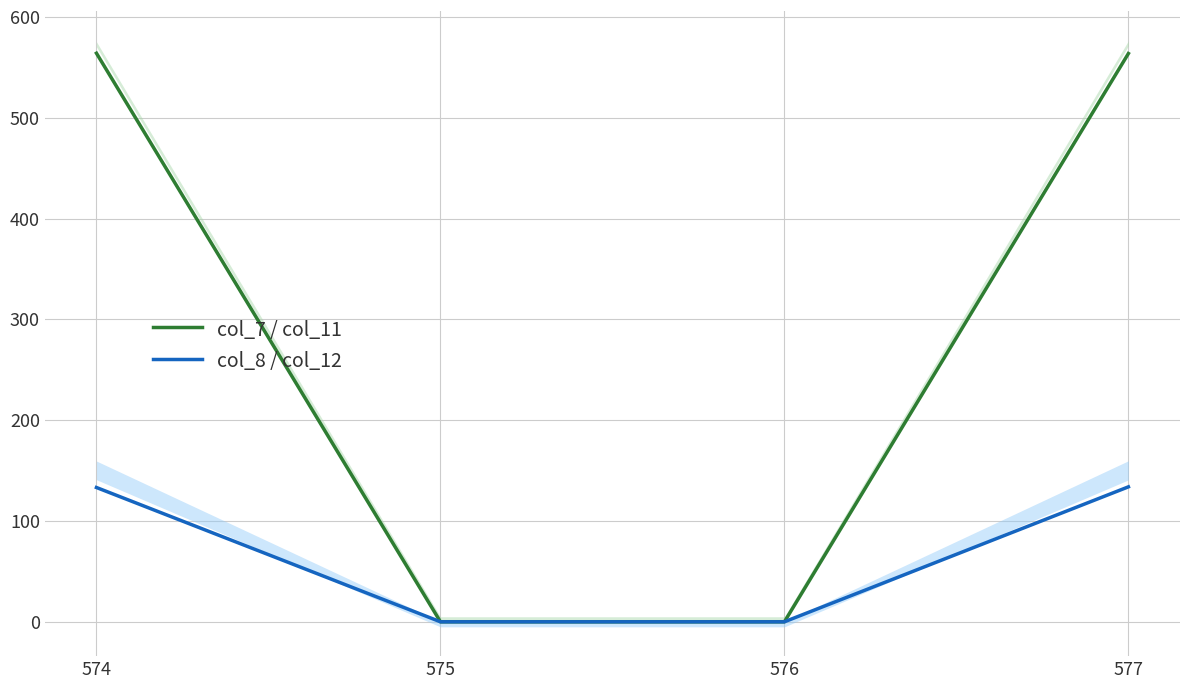

Reading left to right, extract all data points from this chart.

col_7 / col_11: 574=564.0	575=0.0	576=0.0	577=563.7
col_8 / col_12: 574=133.2	575=0.0	576=0.0	577=133.9